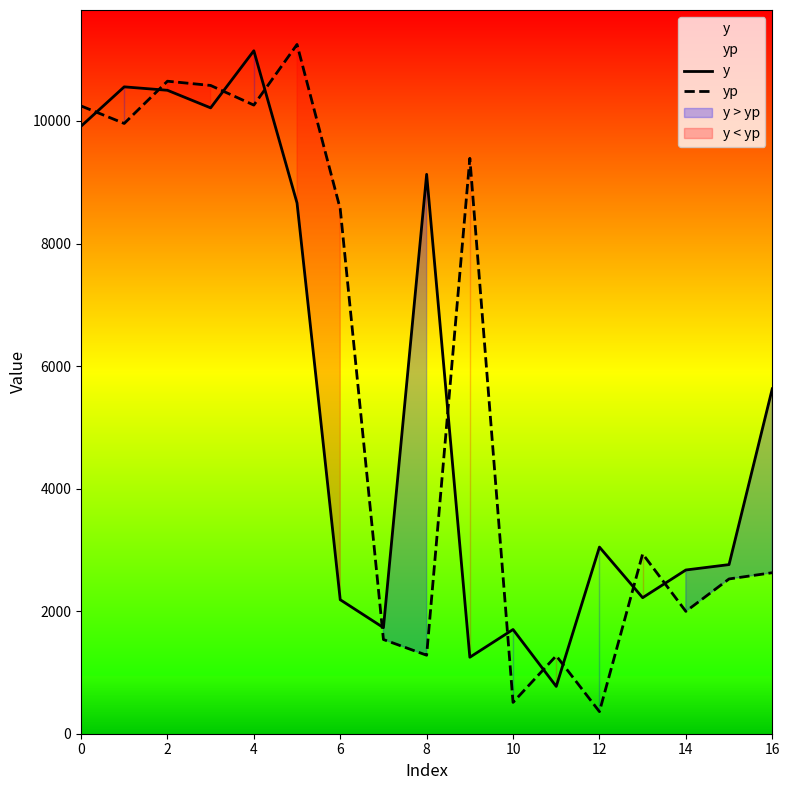

What is the difference between the y values at 11 and 0?

9142.0